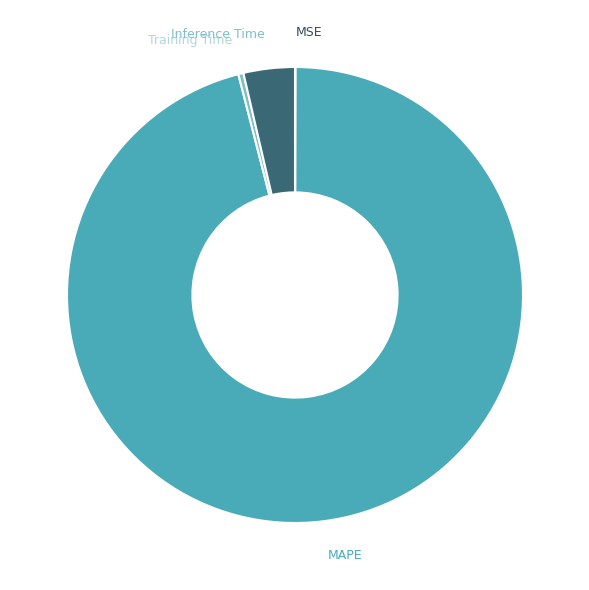

Approximately how many times larger is the value at MAPE compared to Inference Time?

26.4